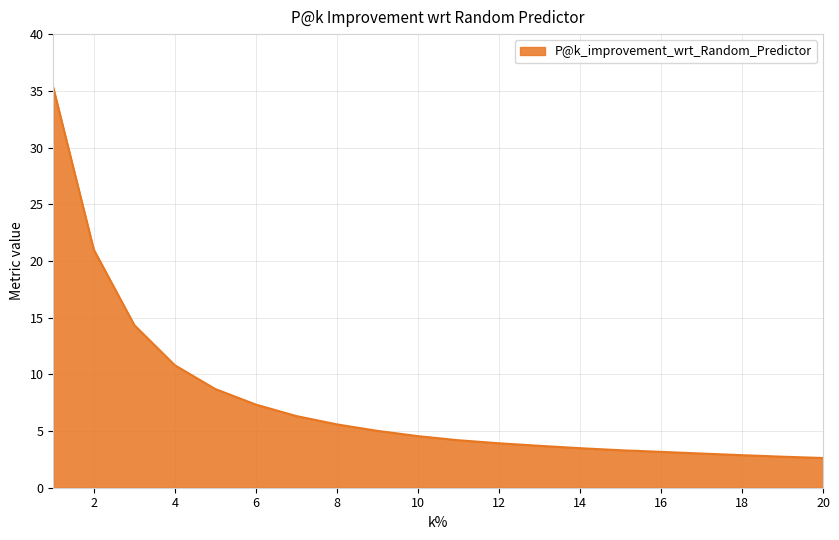

What is the difference between the maximum and minimum values?

32.7